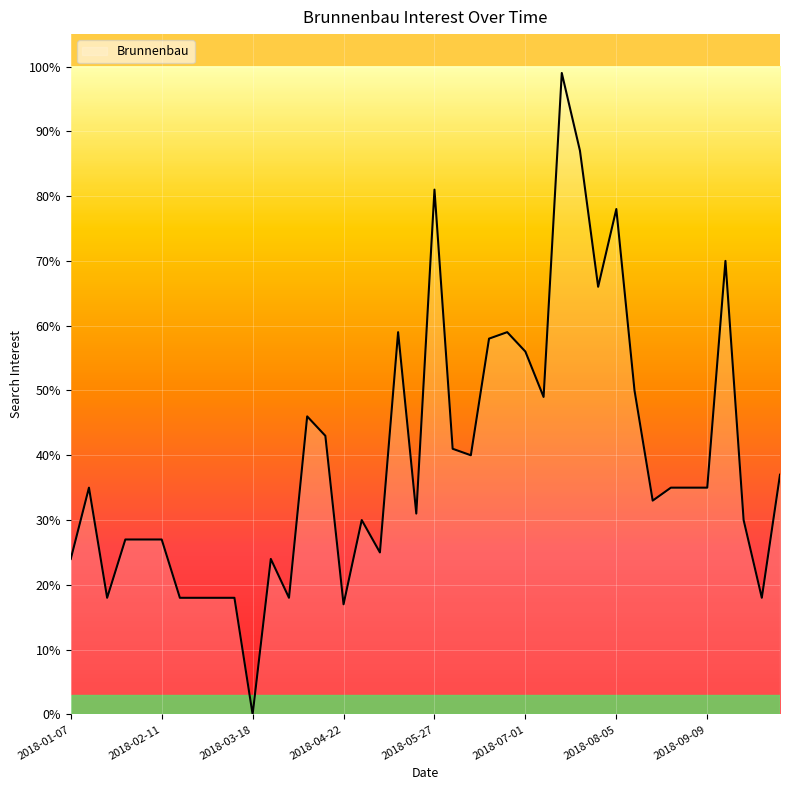

What is the maximum value shown in the chart?

99